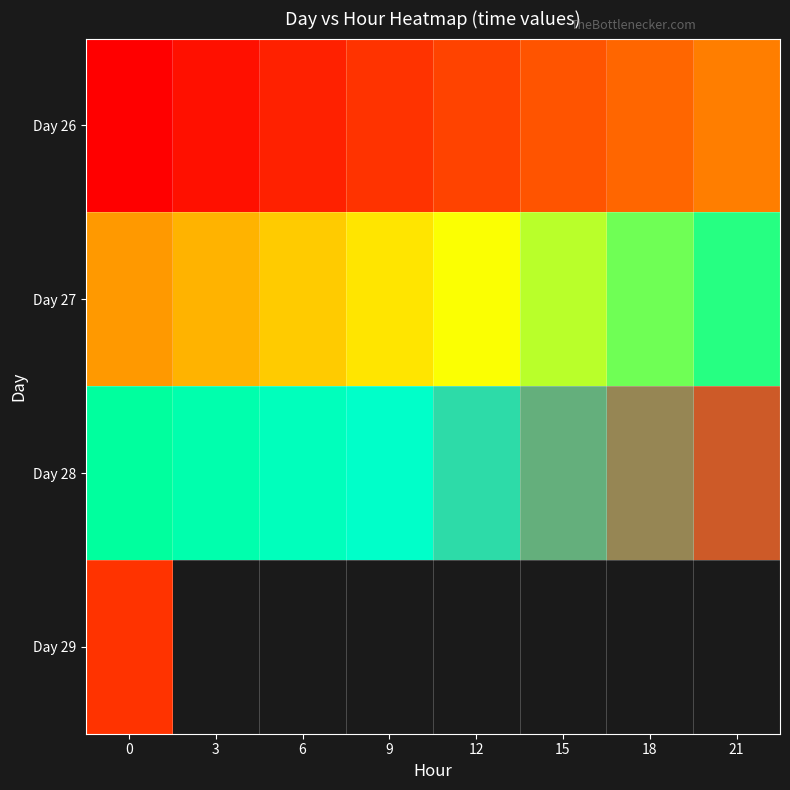

What value does the Day 28 series have at 0?

20540.0